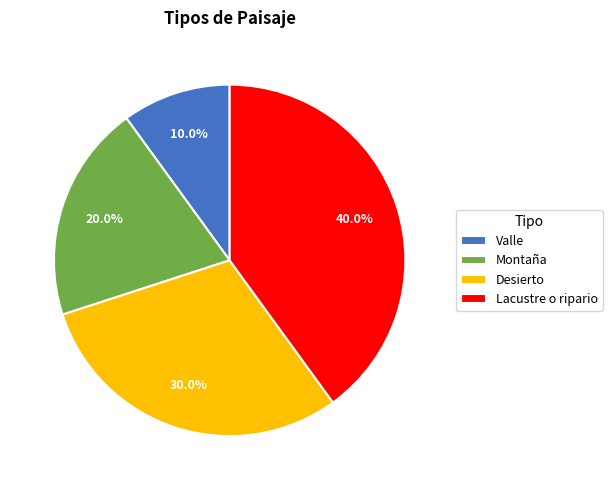

To the nearest percent, what portion does Montaña represent?

20%